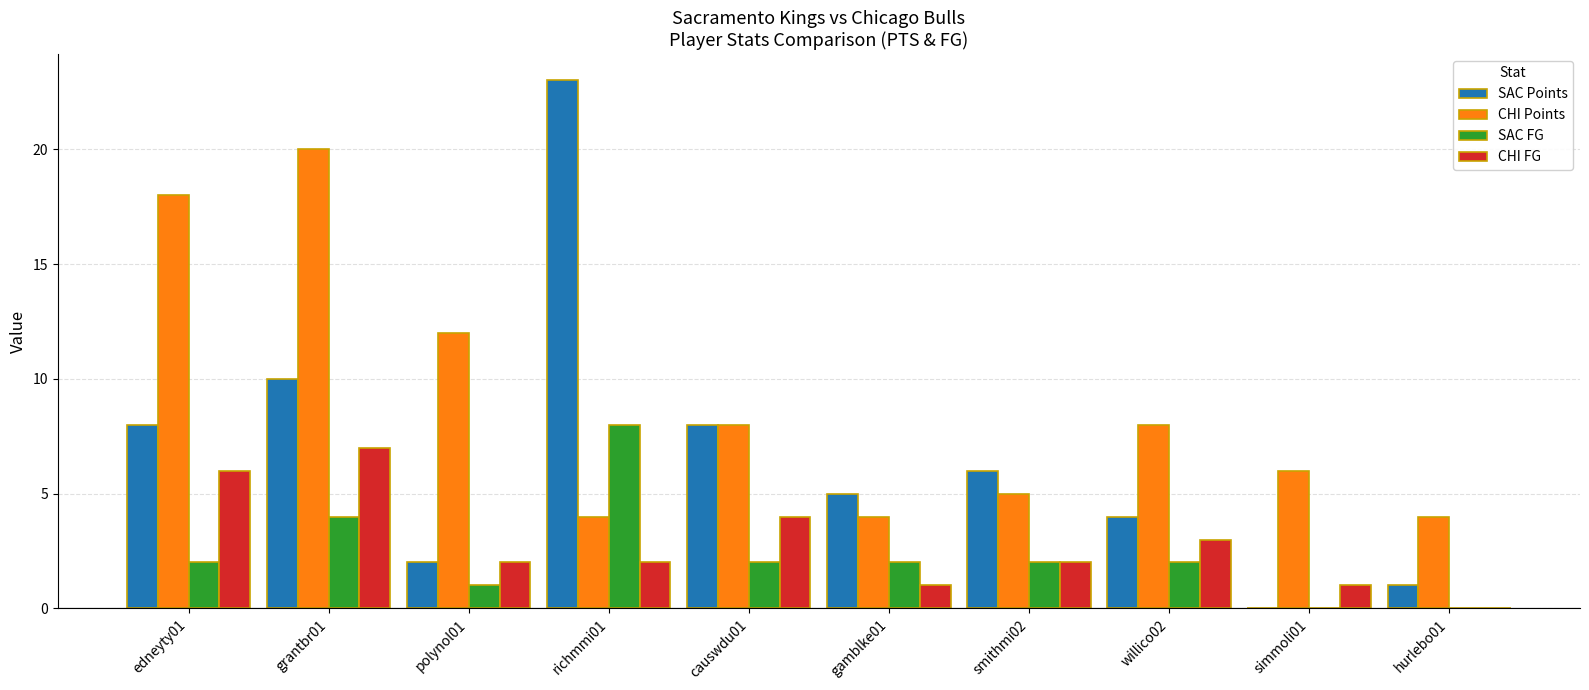

How many groups of bars are there?

10